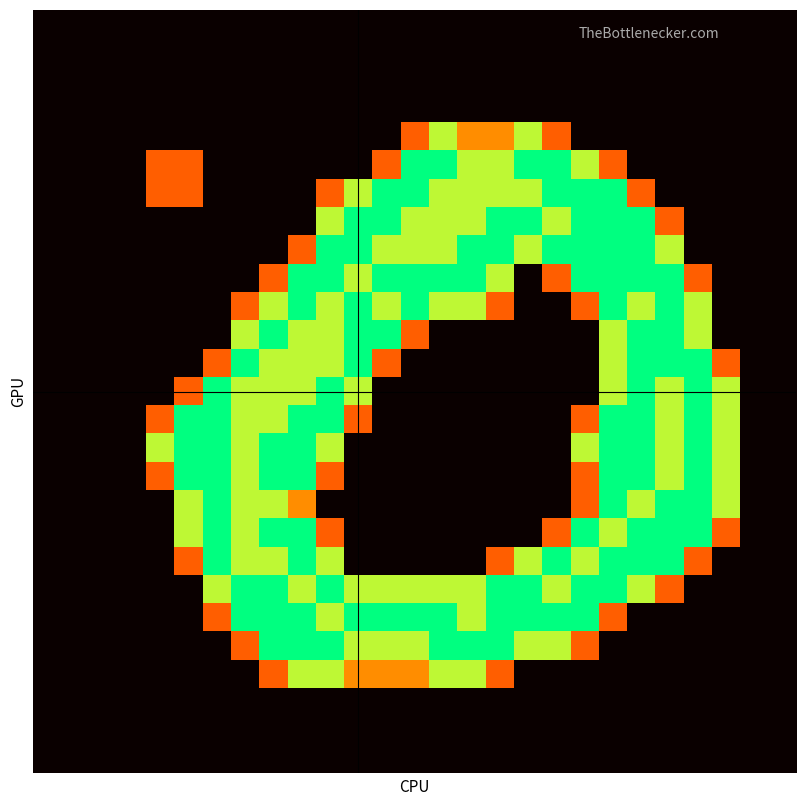

How many data points does each series have?

27